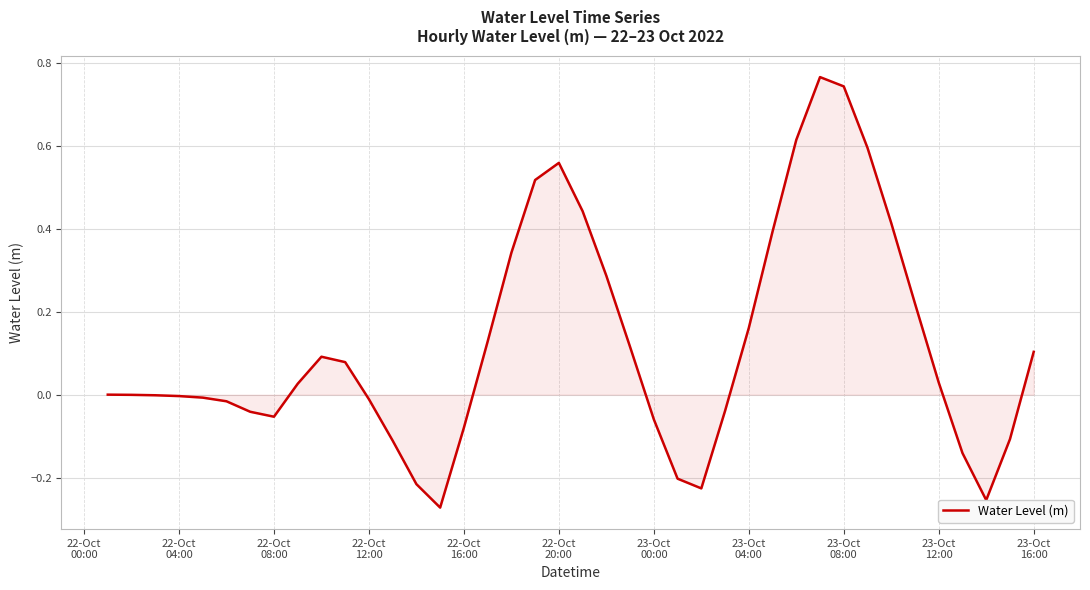

How many lines are shown in the chart?

1